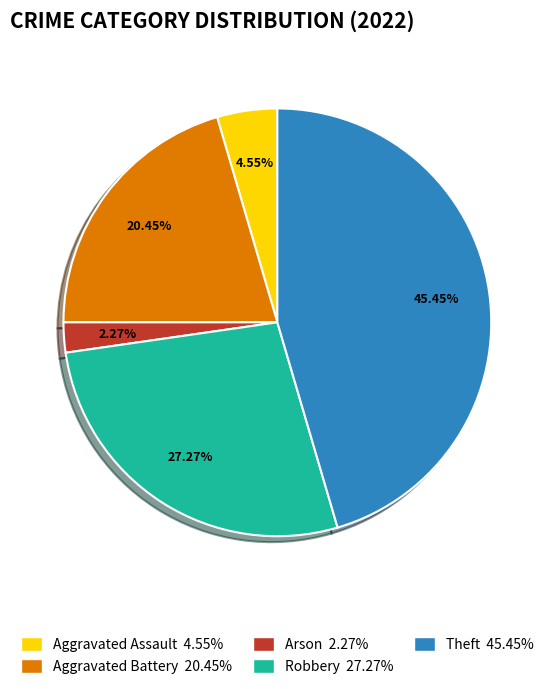

What portion of the pie excludes Aggravated Battery?

79.5%